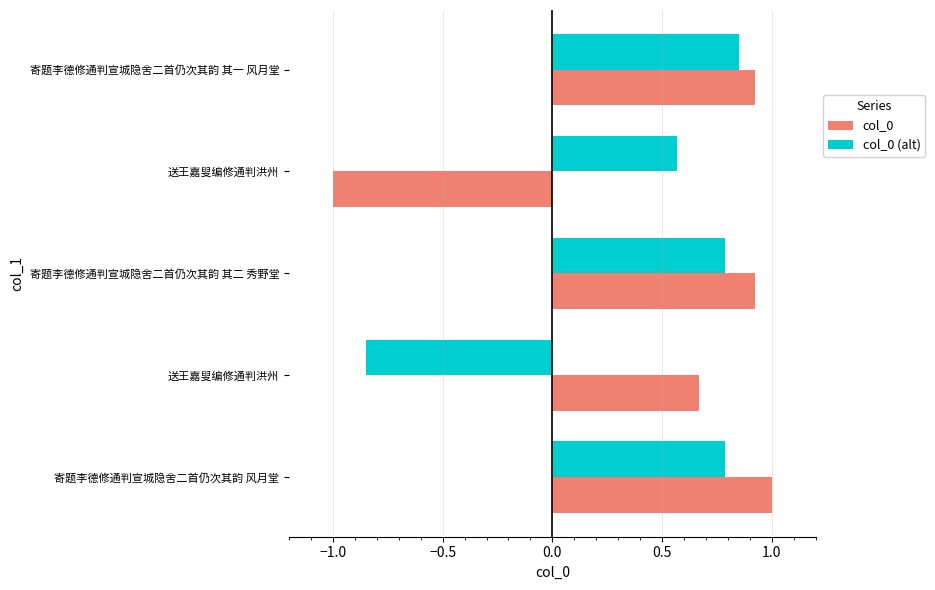

What is the difference between the second highest and minimum values in the col_0 (alt) series?

1.6